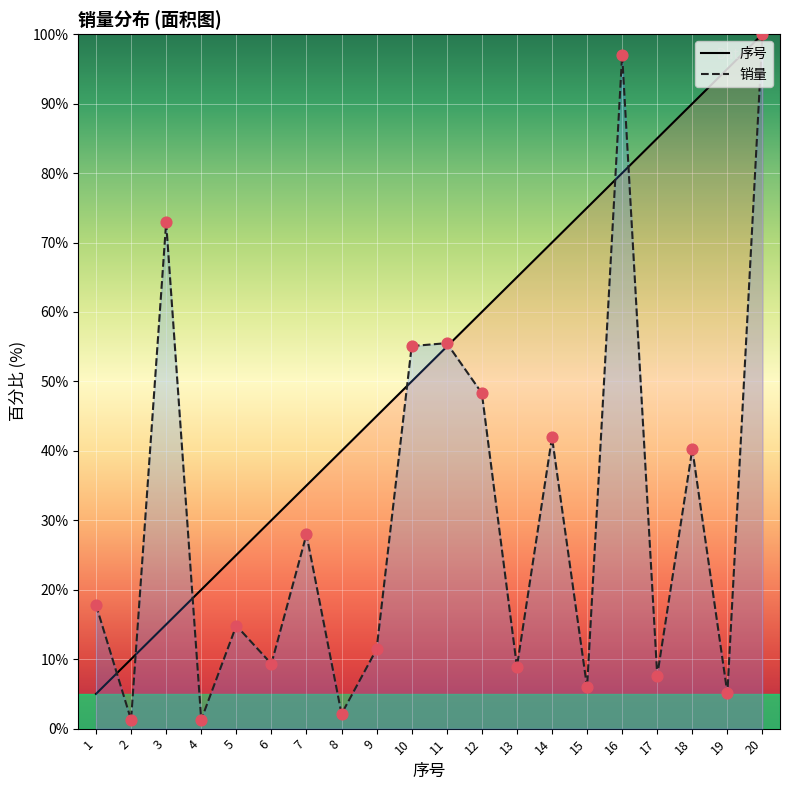

At which category is the sum across all series the highest?

20